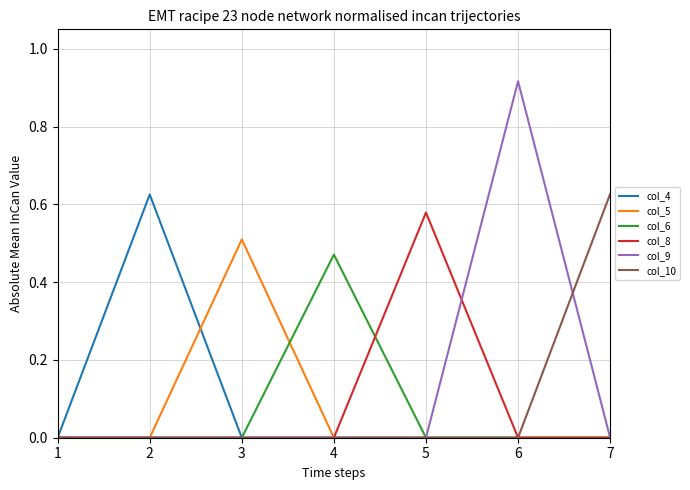

How many lines are shown in the chart?

6